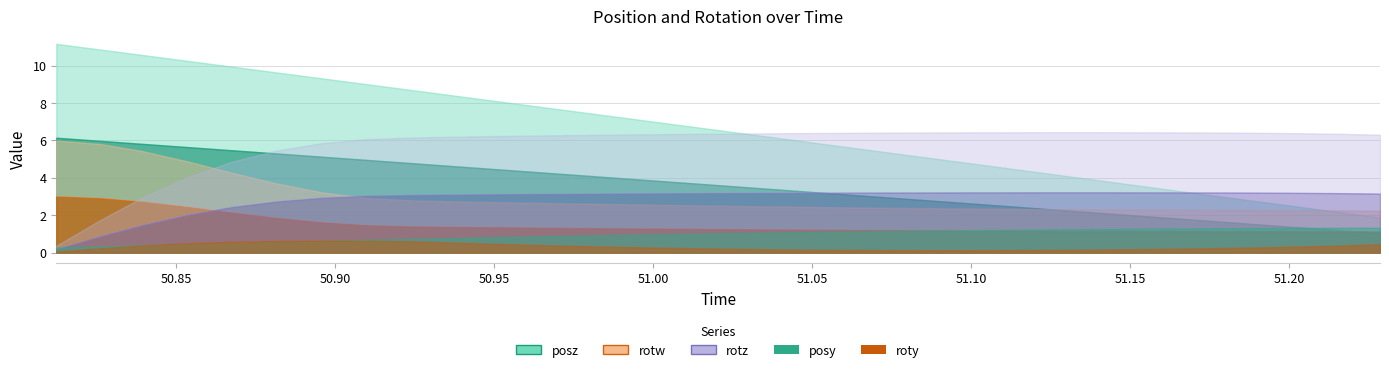

What is the spread (max minus min) of values at 50.85364?

10.2